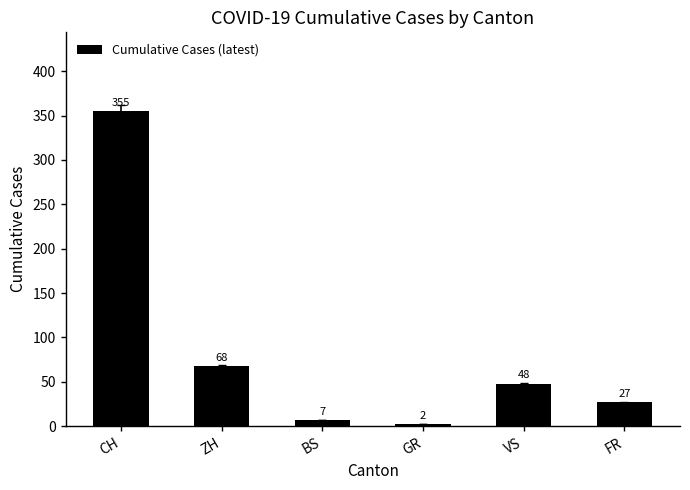

Reading right to left, transcribe all the data shown in this chart.

FR=27	VS=48	GR=2	BS=7	ZH=68	CH=355